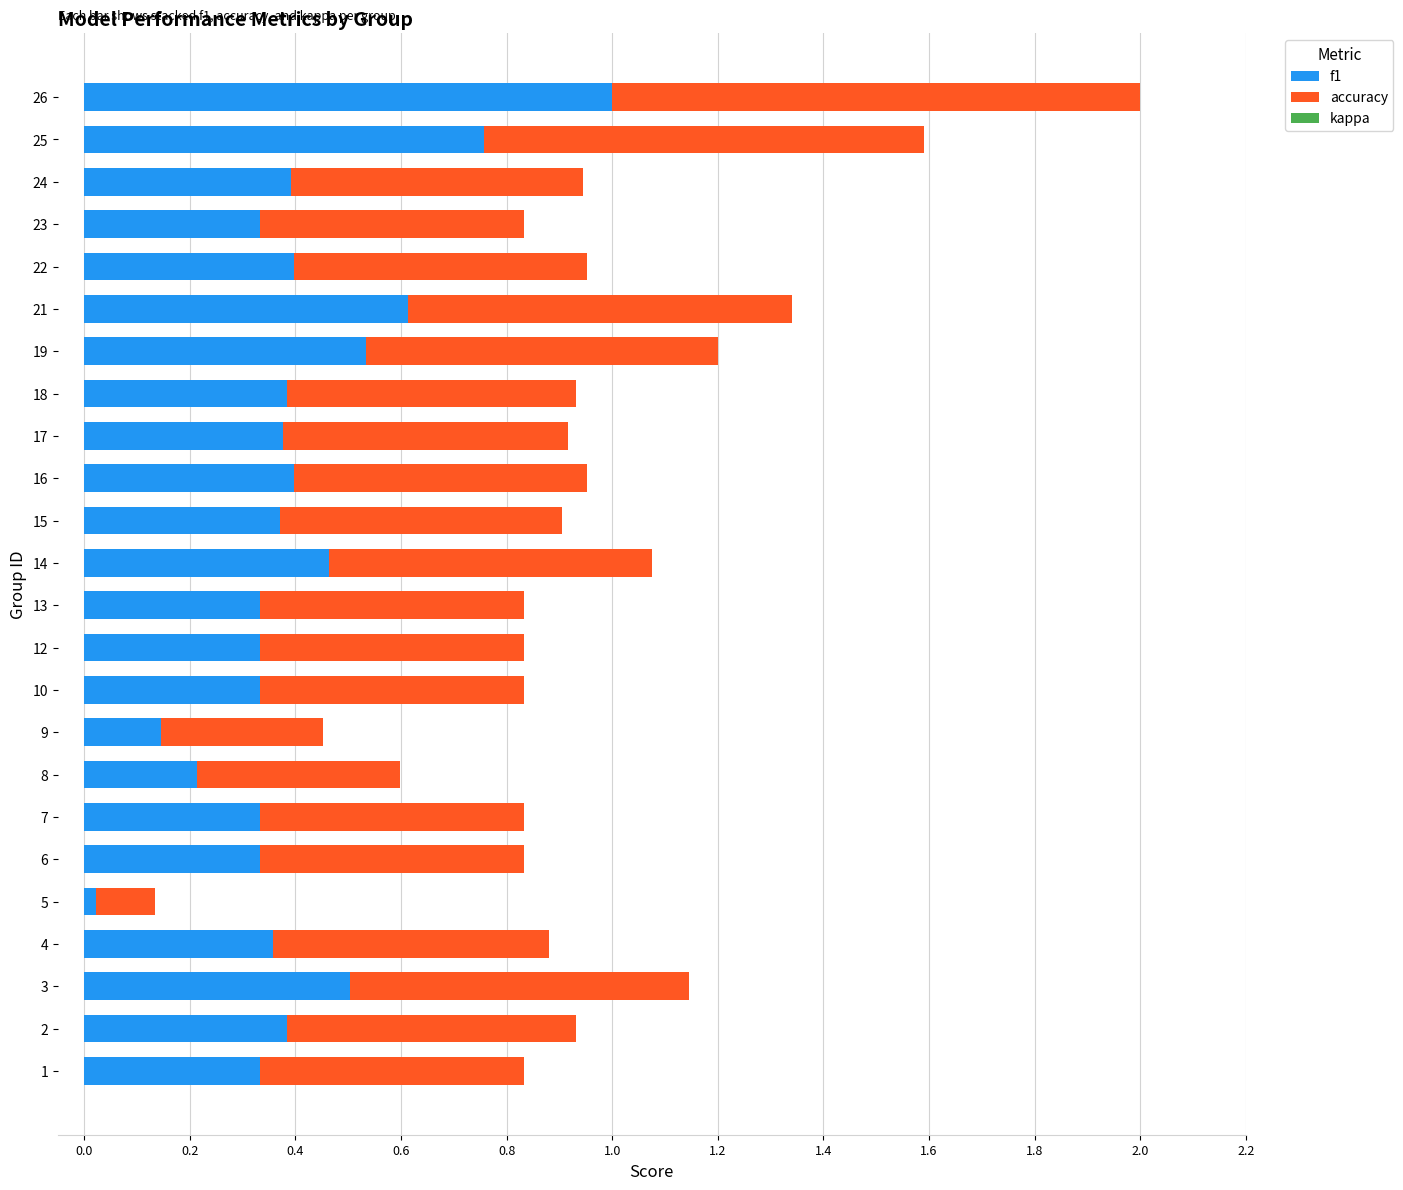

What is the maximum value for f1?

1.0